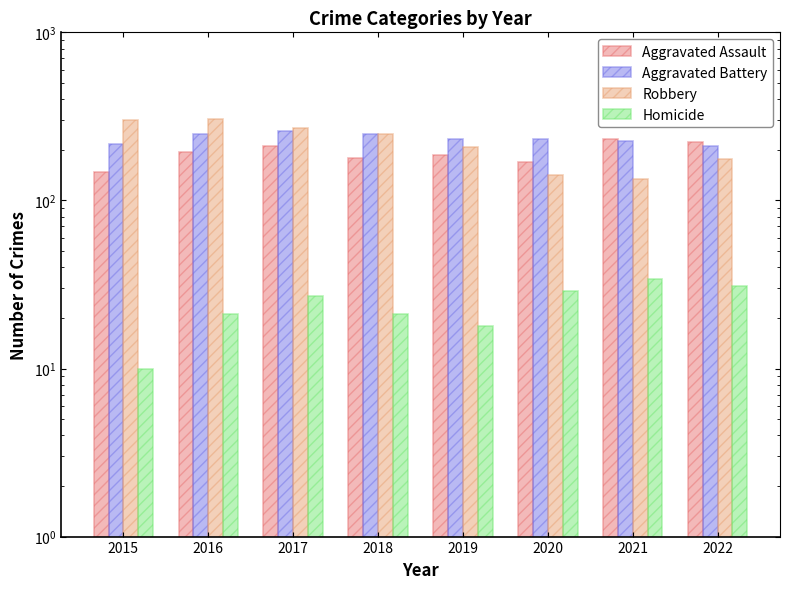

Reading left to right, what are all the values shown in this chart?

Aggravated Assault: 147	193	211	178	187	170	232	222
Aggravated Battery: 217	250	259	247	232	233	225	210
Robbery: 301	305	271	250	208	142	135	177
Homicide: 10	21	27	21	18	29	34	31